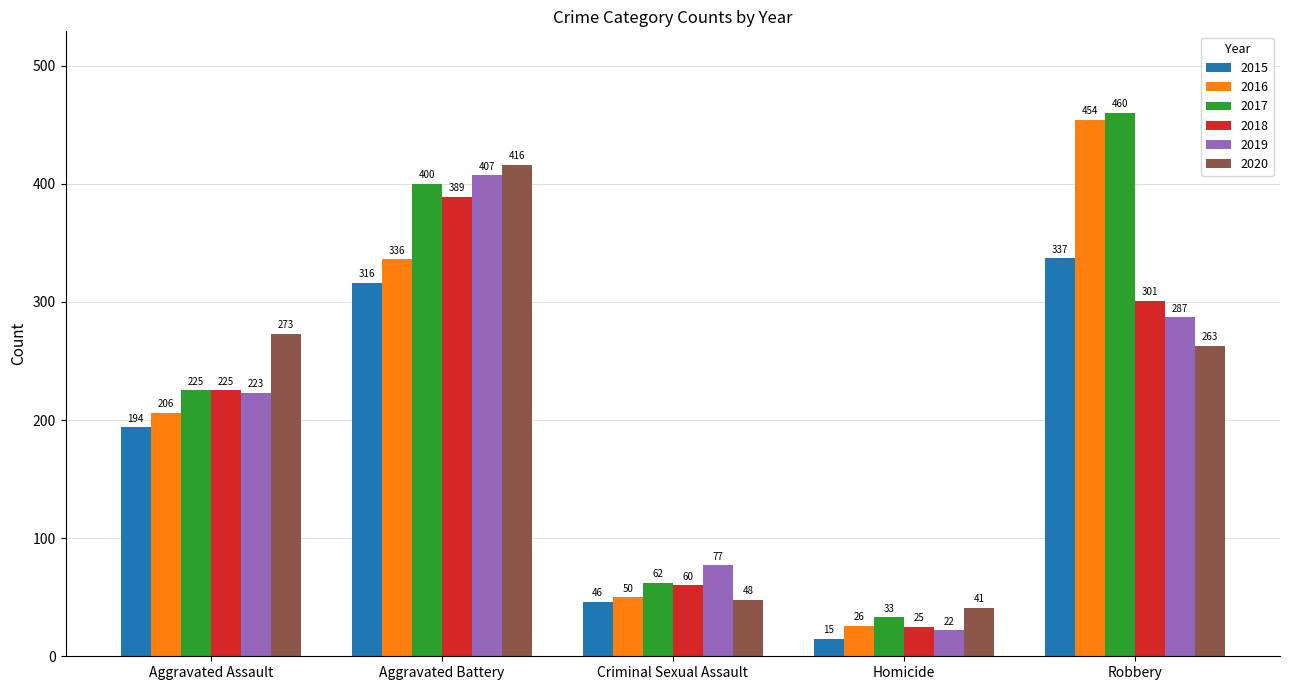

The 2015 series shows 110 at Aggravated Assault. True or false?

False